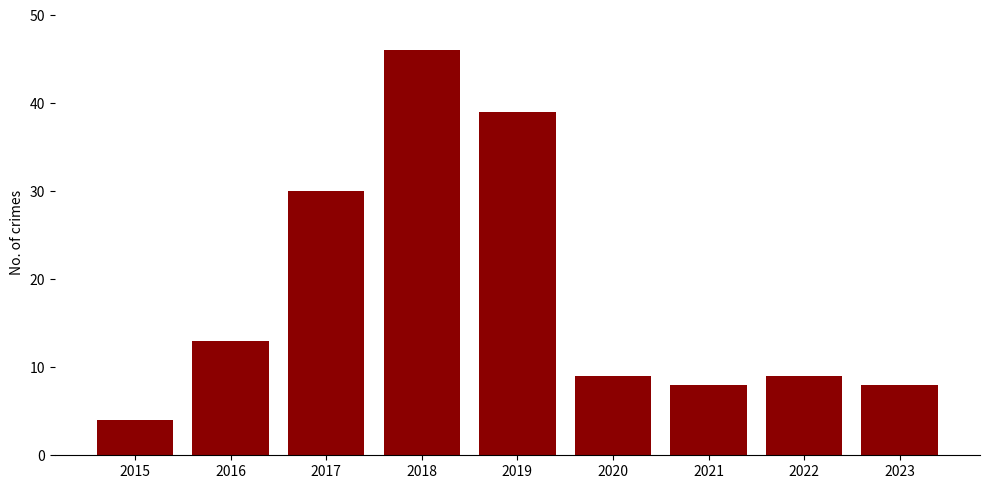

What is the change in value from 2021 to 2022?

+1